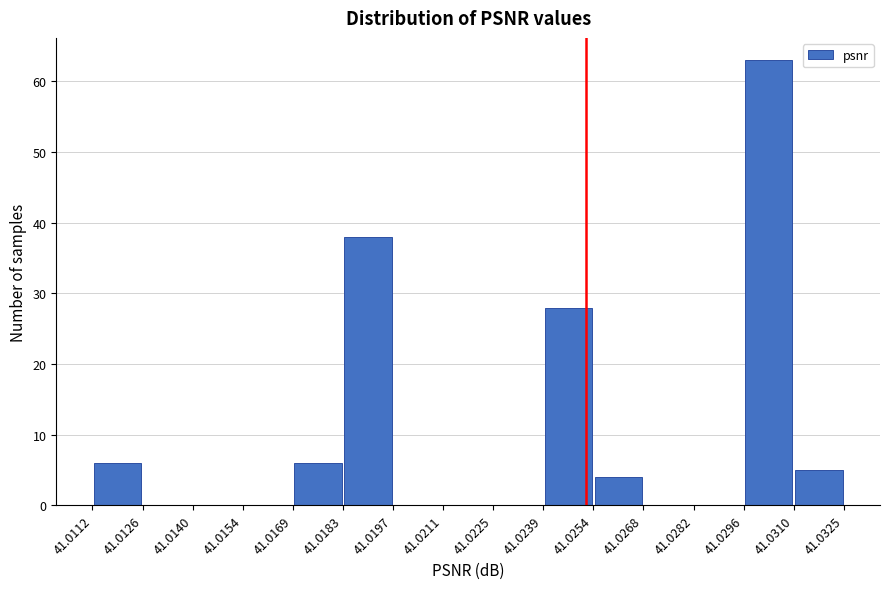

Which range on the x-axis has the tallest bar?

41.0296 to 41.0310